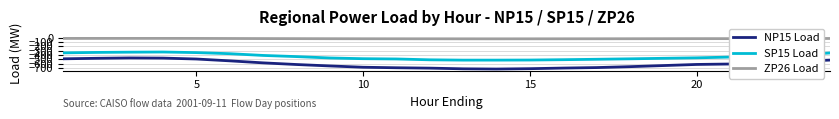

List the series in order of their peak value, highest first.

ZP26 Load, SP15 Load, NP15 Load